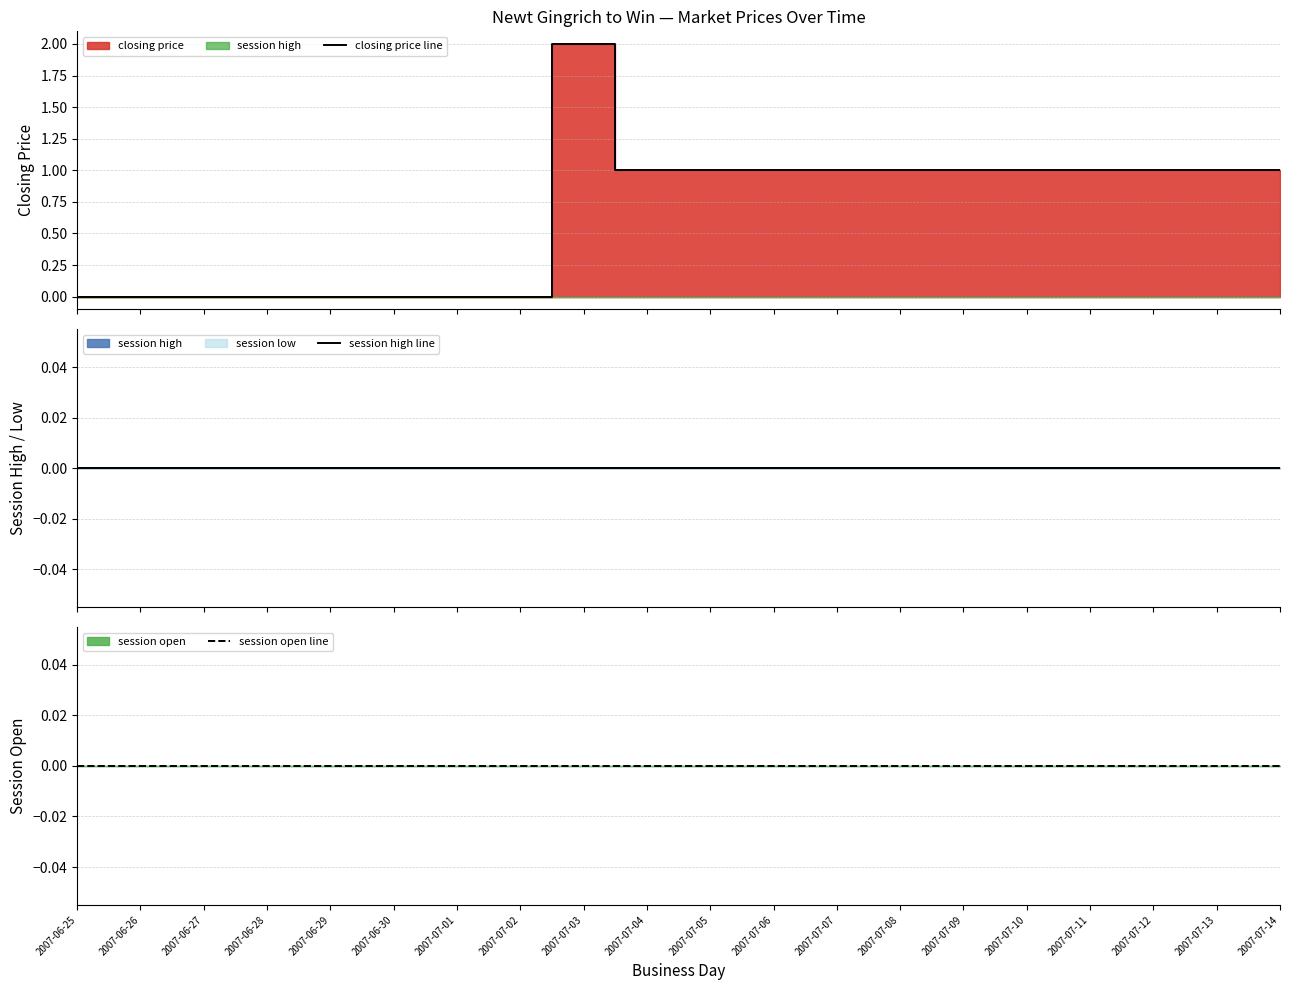

List the series in order of their peak value, lowest first.

session high line, session open line, closing price line